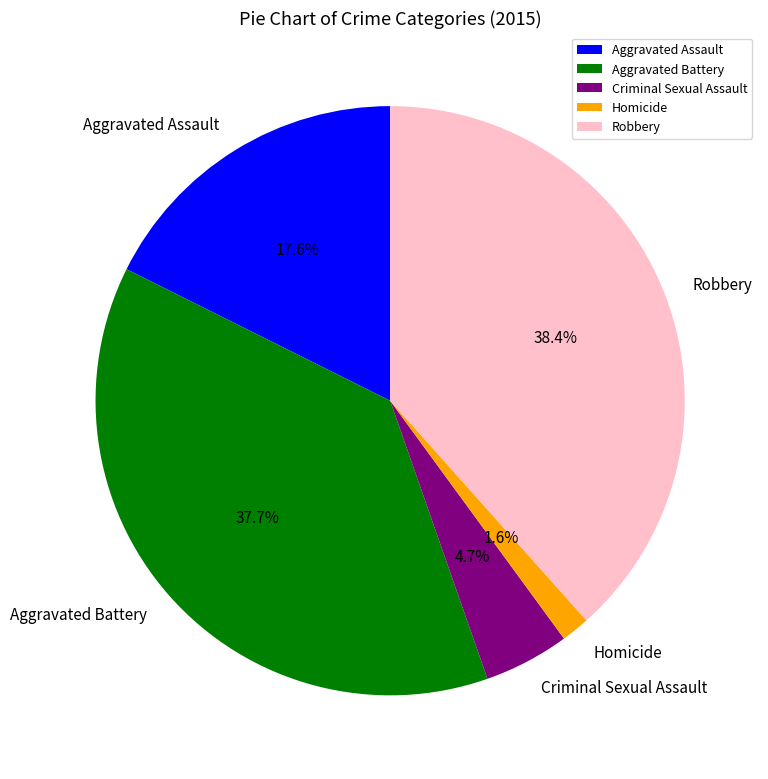

To the nearest percent, what percentage of the pie is Aggravated Battery?

38%